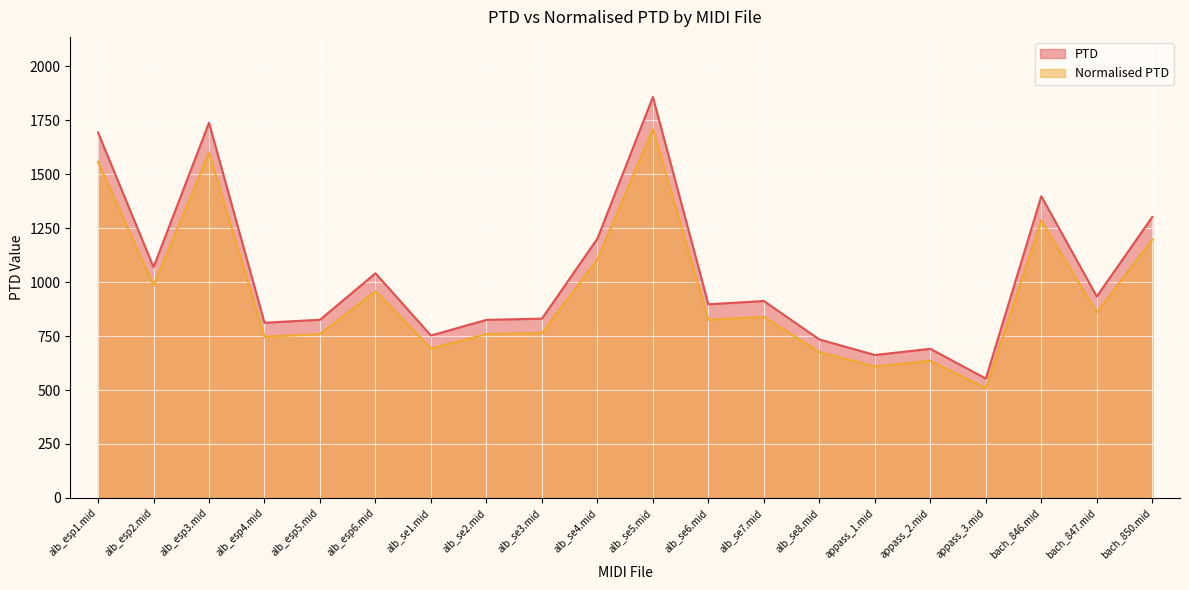

How many data points in PTD are less than 912?

10